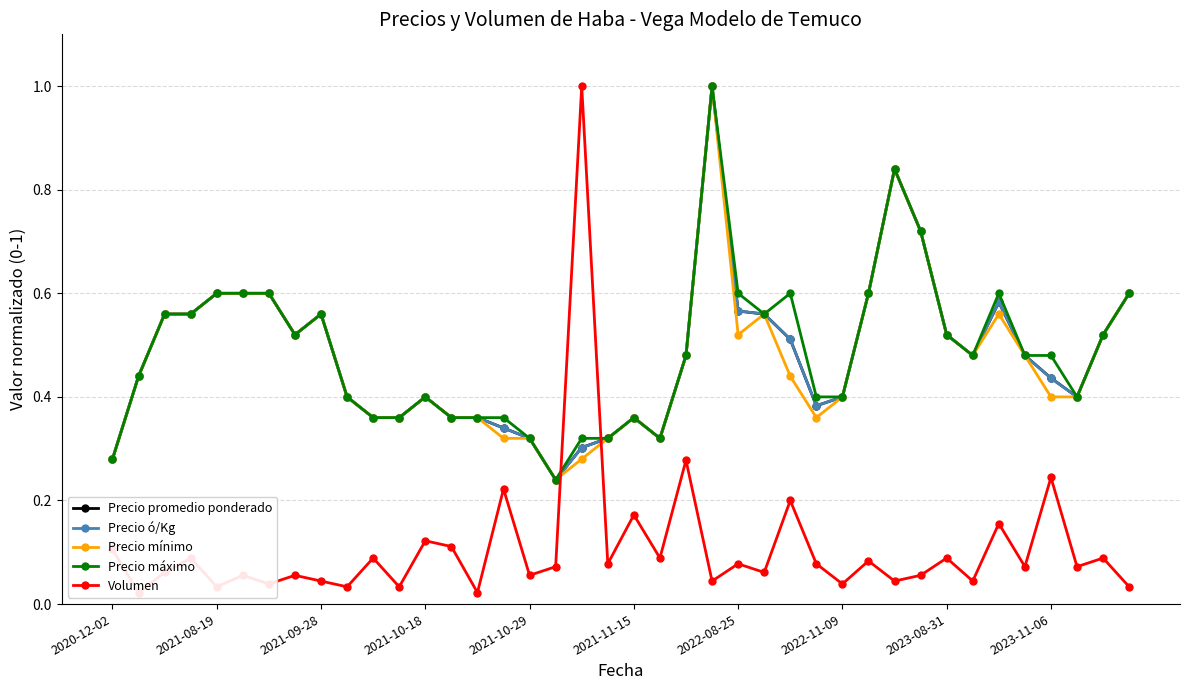

What are all the series names shown in the legend?

Precio promedio ponderado, Precio ó/Kg, Precio mínimo, Precio máximo, Volumen